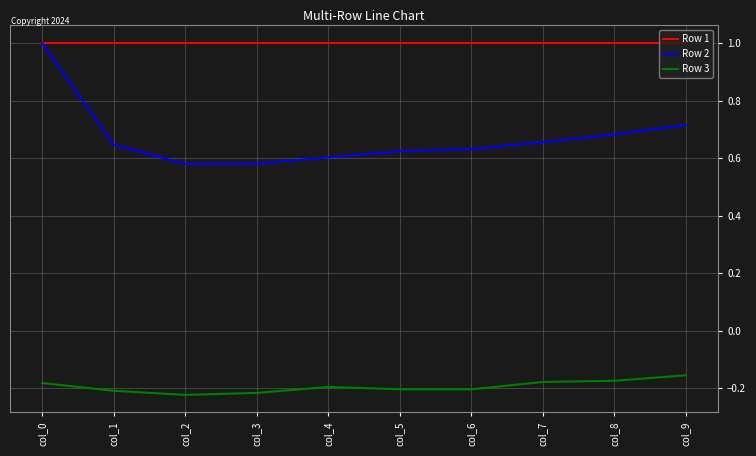

Which series has the largest range (max minus min)?

Row 2